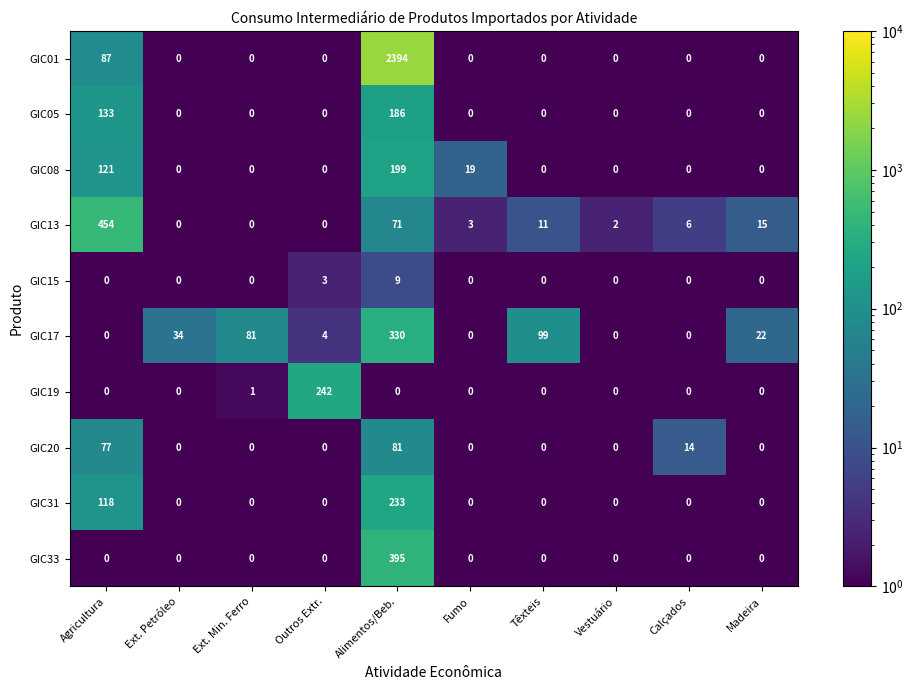

What is the difference between the maximum and minimum values in the GIC17 series?

330